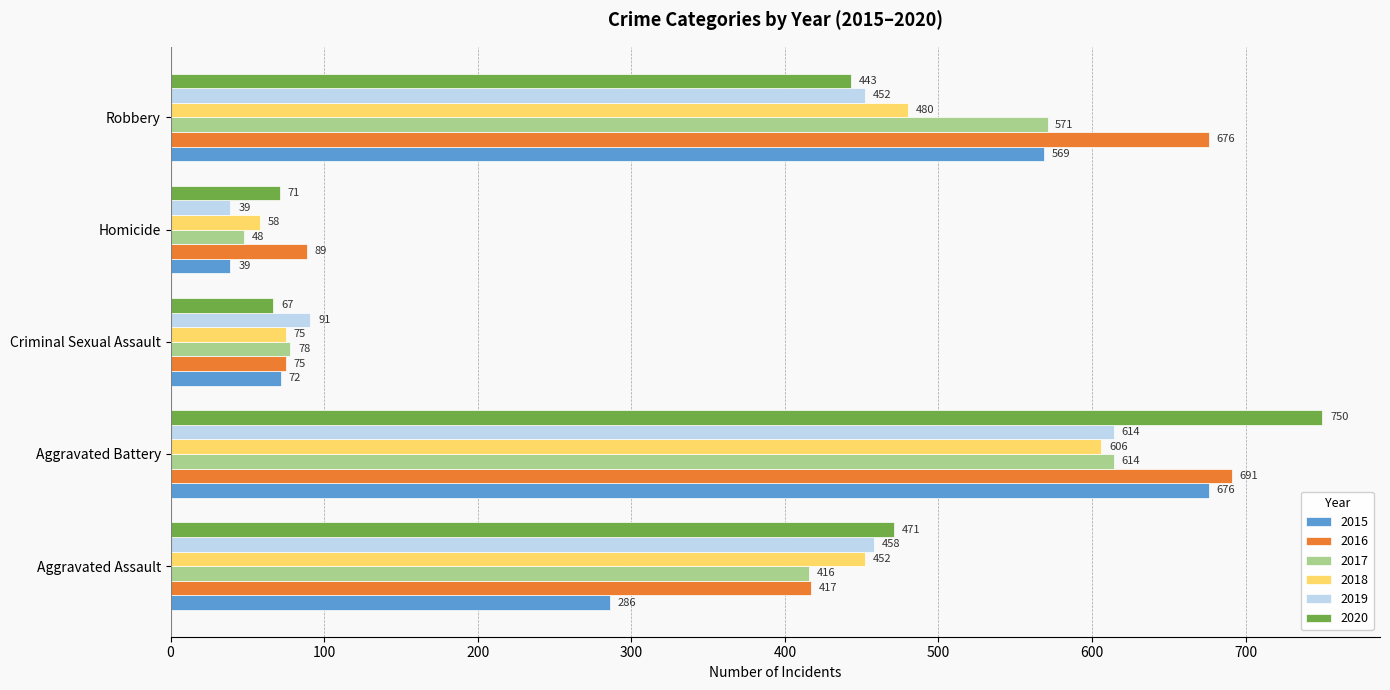

How many data points does each series have?

5